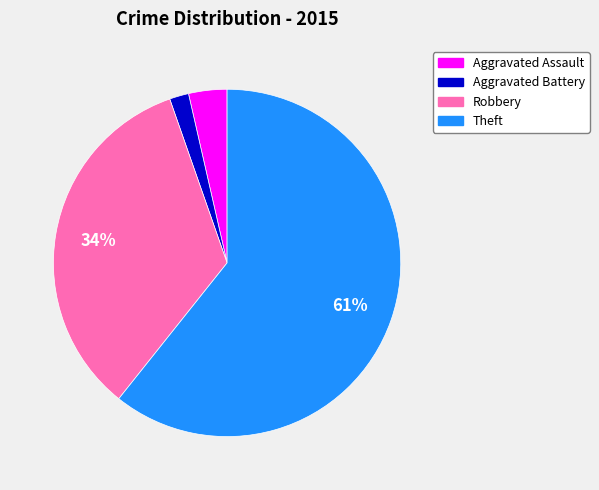

Does Theft represent more than half of the total?

Yes